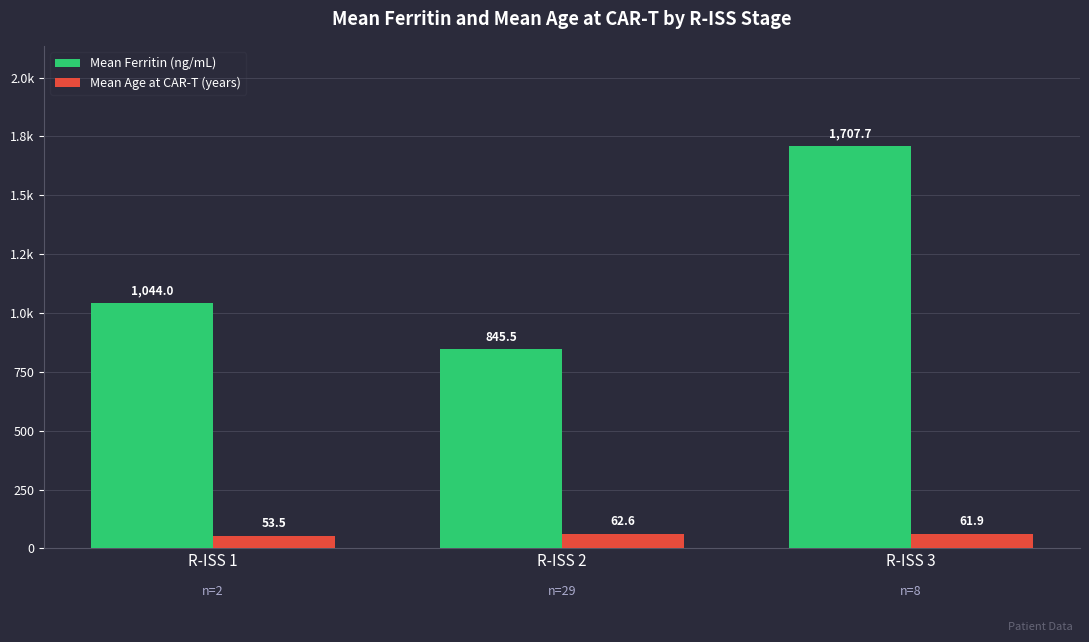

What is the minimum value for Mean Age at CAR-T (years)?

53.5